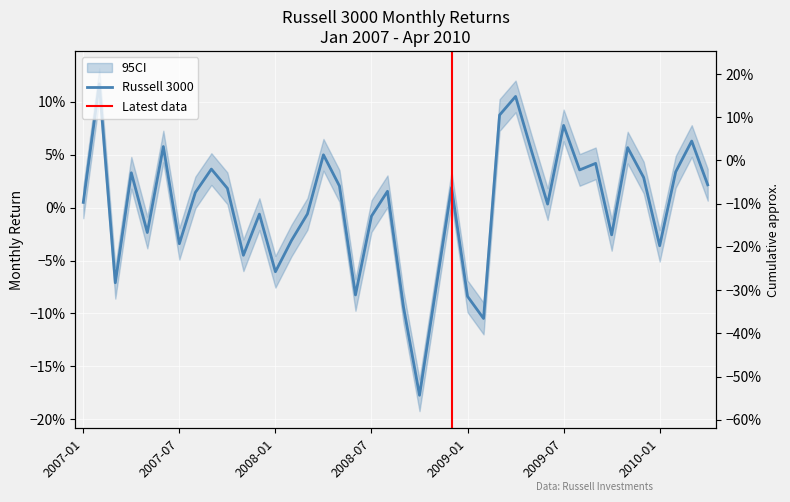

List the labels in order of value, smallest first.

2008-10, 2009-02, 2008-09, 2009-01, 2008-06, 2008-11, 2007-03, 2008-01, 2007-11, 2010-01, 2007-07, 2008-02, 2009-10, 2007-05, 2008-07, 2007-12, 2008-03, 2009-06, 2007-01, 2007-08, 2008-08, 2007-10, 2008-12, 2008-05, 2010-04, 2009-12, 2007-04, 2010-02, 2009-08, 2007-09, 2009-09, 2008-04, 2009-05, 2009-11, 2007-06, 2010-03, 2009-07, 2009-03, 2009-04, 2007-02